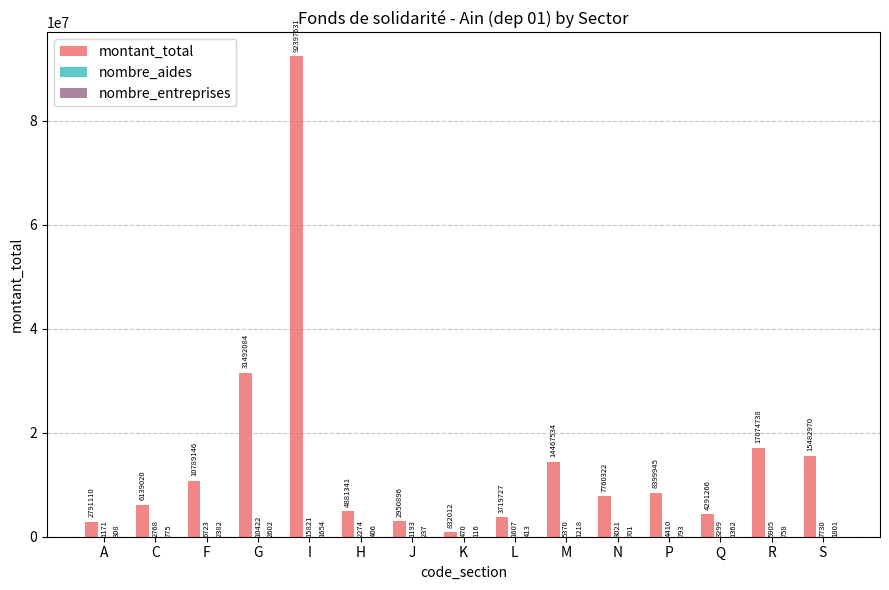

Are the bars grouped side by side (vs. stacked)?

Yes